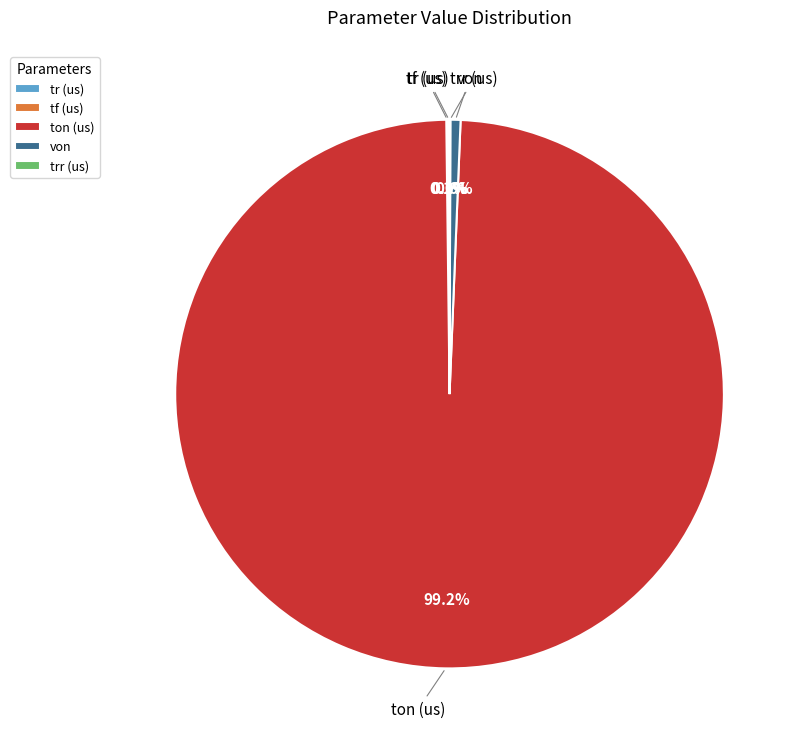

Which slice represents more than half of the pie?

ton (us)